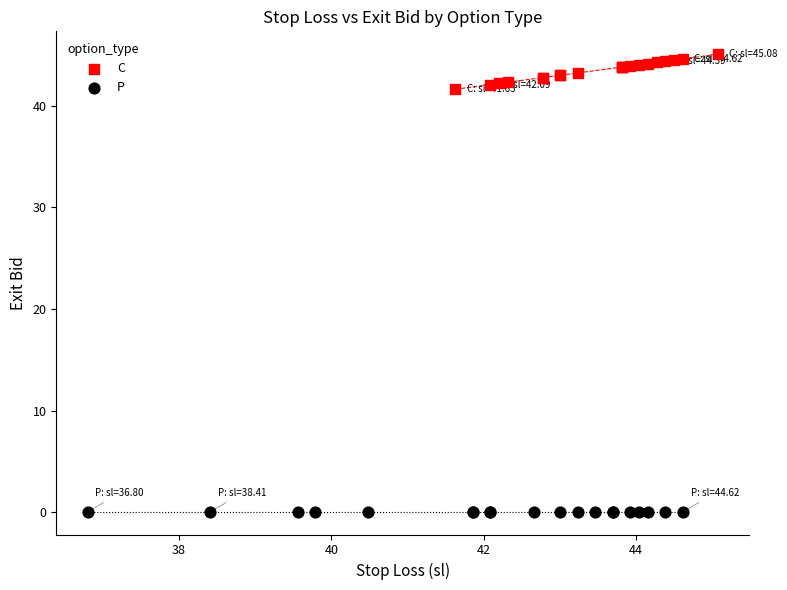

Which series contains the lowest Y value?

P